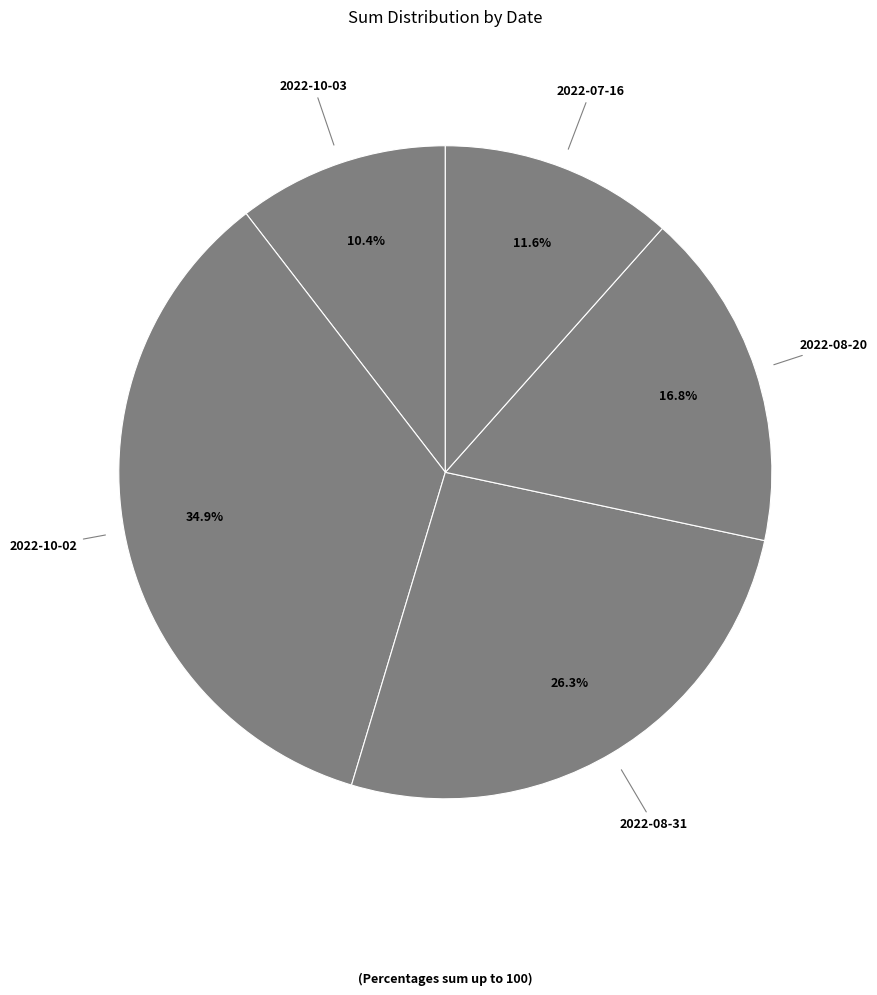

To the nearest percent, what is the difference between the largest and smallest slice percentages?

24%